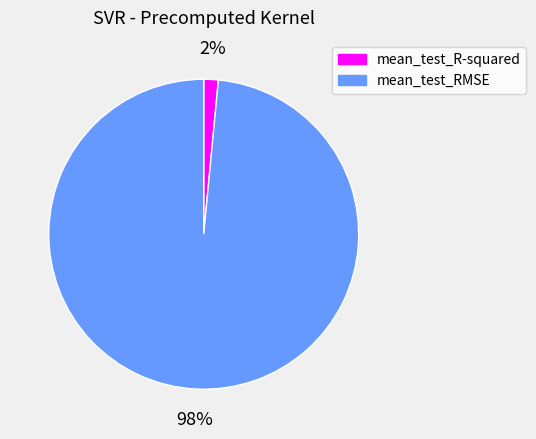

True or false: mean_test_RMSE accounts for 86% of the total.

False